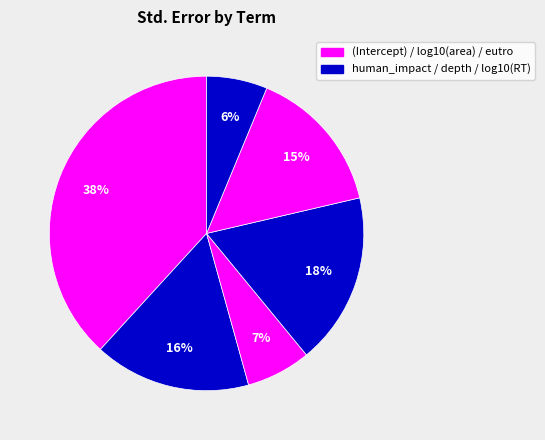

How many slices are in this pie chart?

6